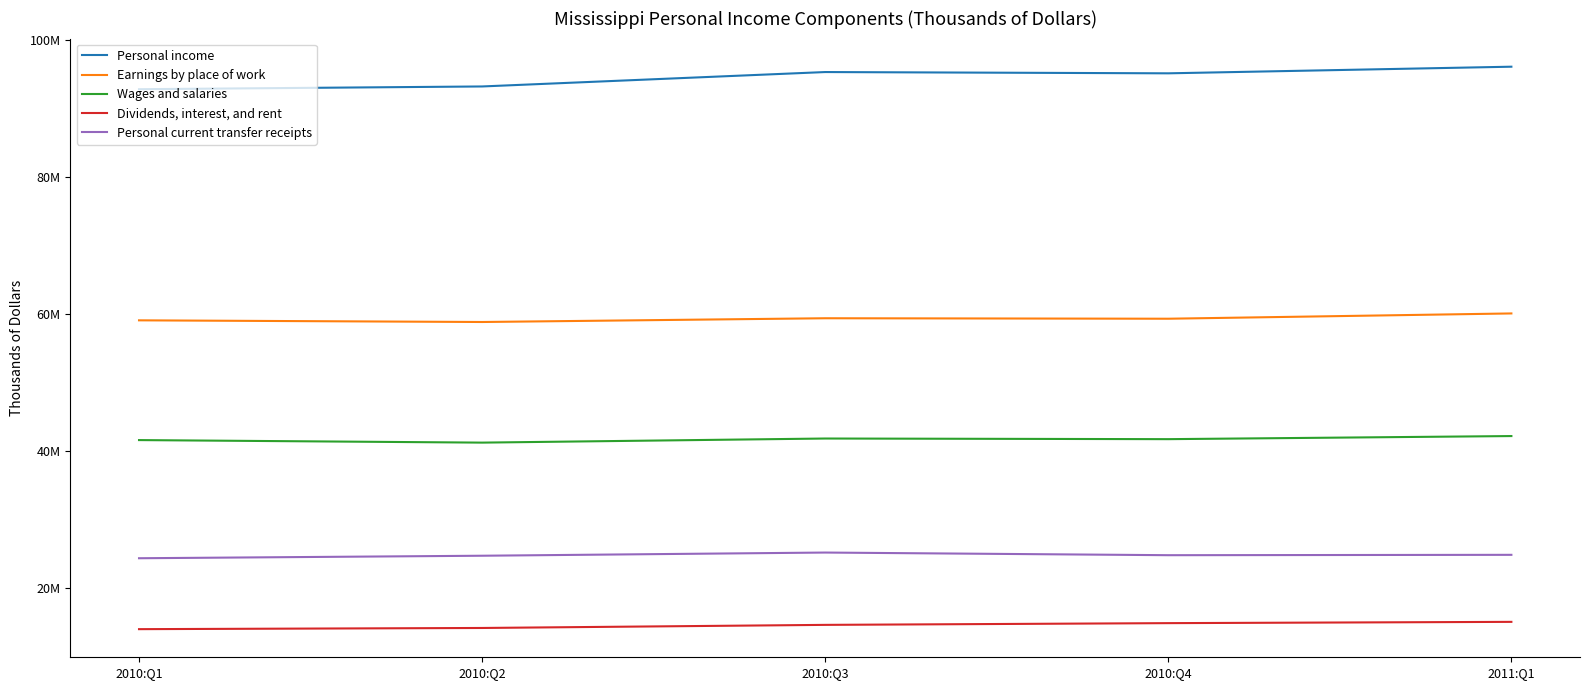

Does the chart have visible grid lines?

No